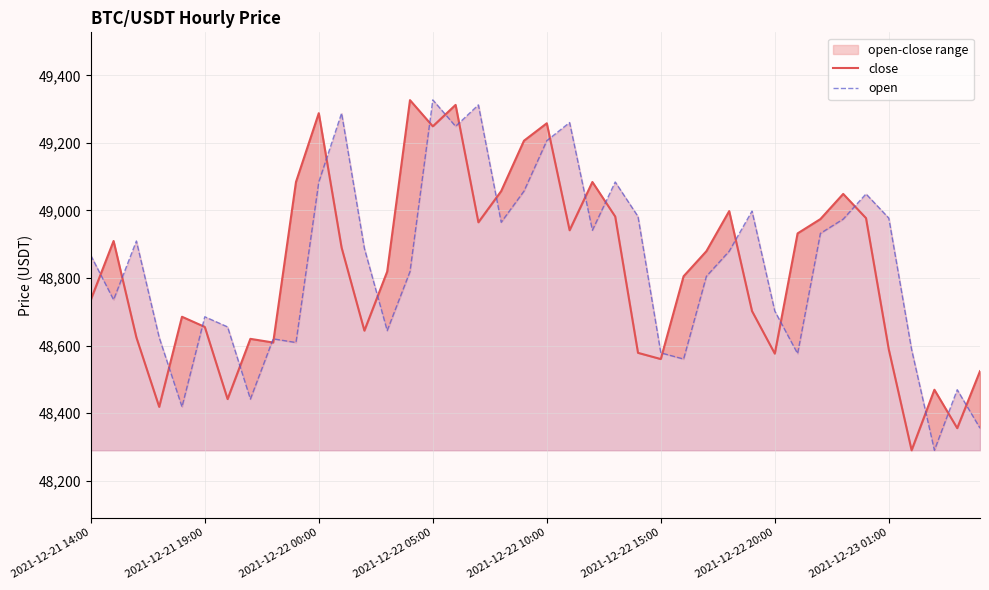

True or false: open has a value of 65226.1 at 21.

False